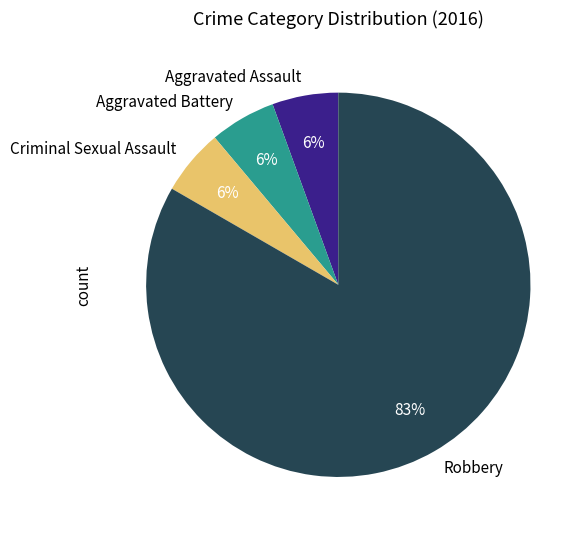

Do Aggravated Assault and Criminal Sexual Assault together represent more than half of the pie?

No